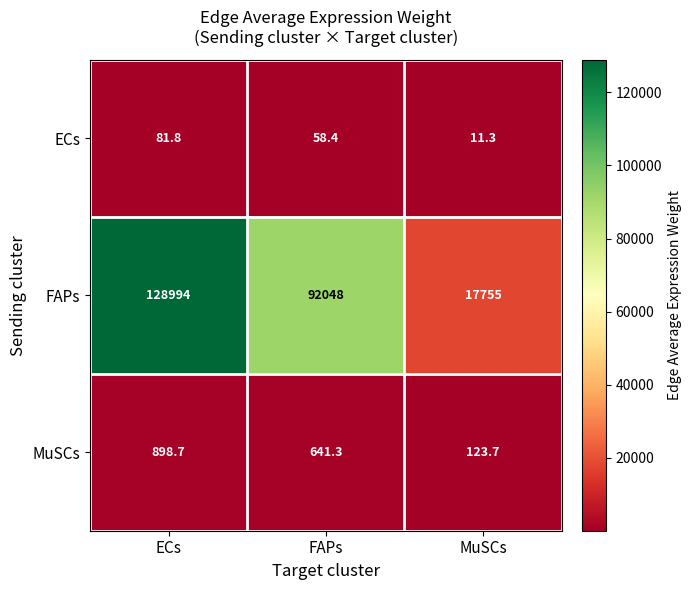

What is the spread (max minus min) of values at MuSCs?

17743.7